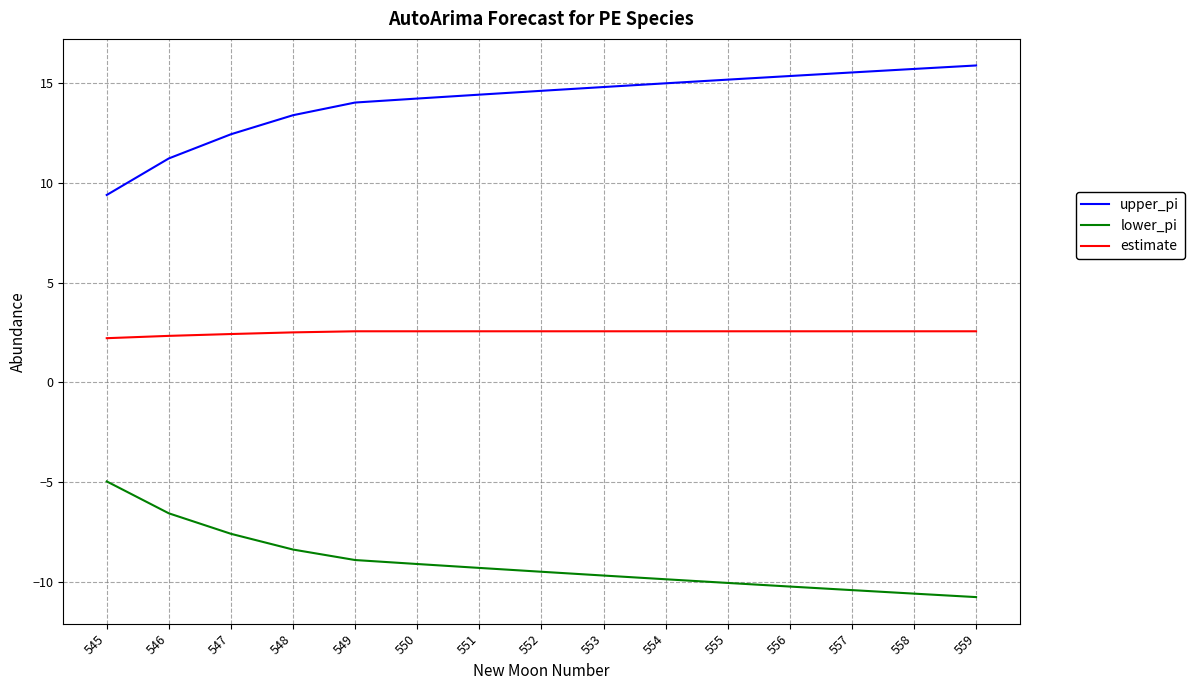

What is the maximum value shown in the chart?

15.9